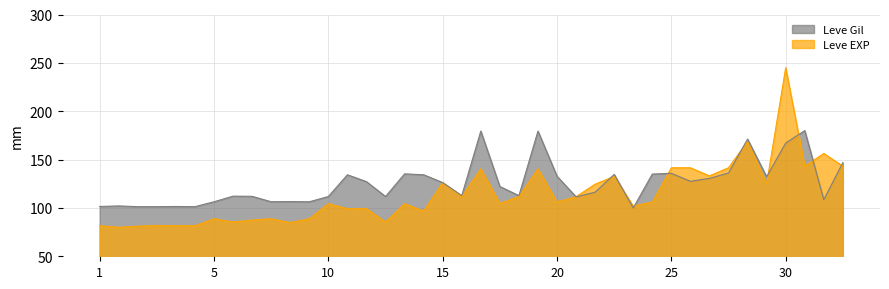

What is the approximate value of Leve EXP at 15?

126.1